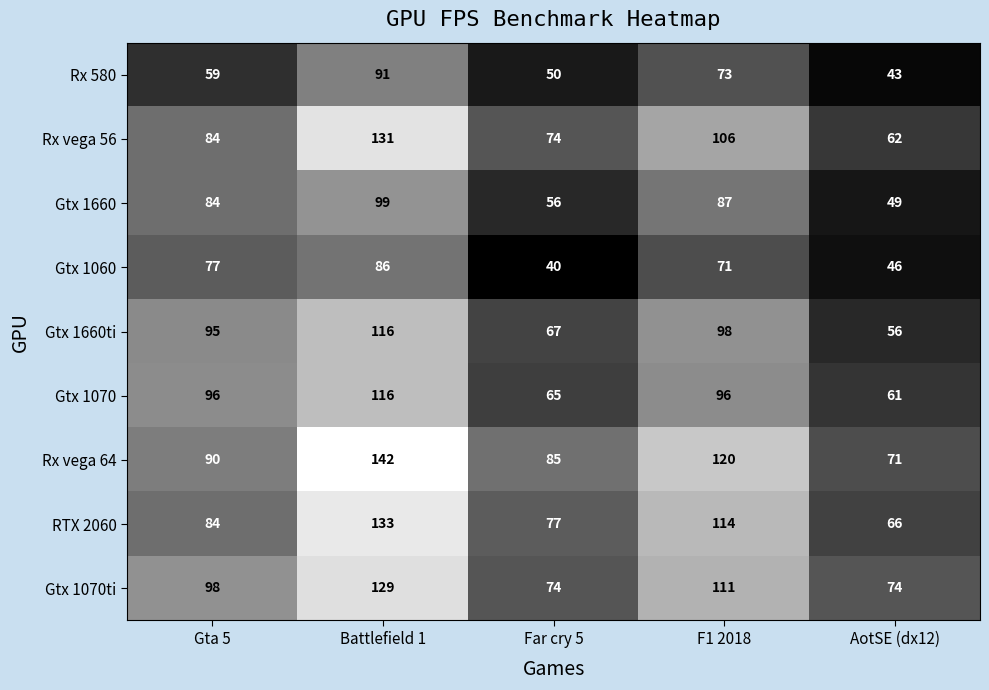

Is it true that RTX 2060 equals 101 at AotSE (dx12)?

False